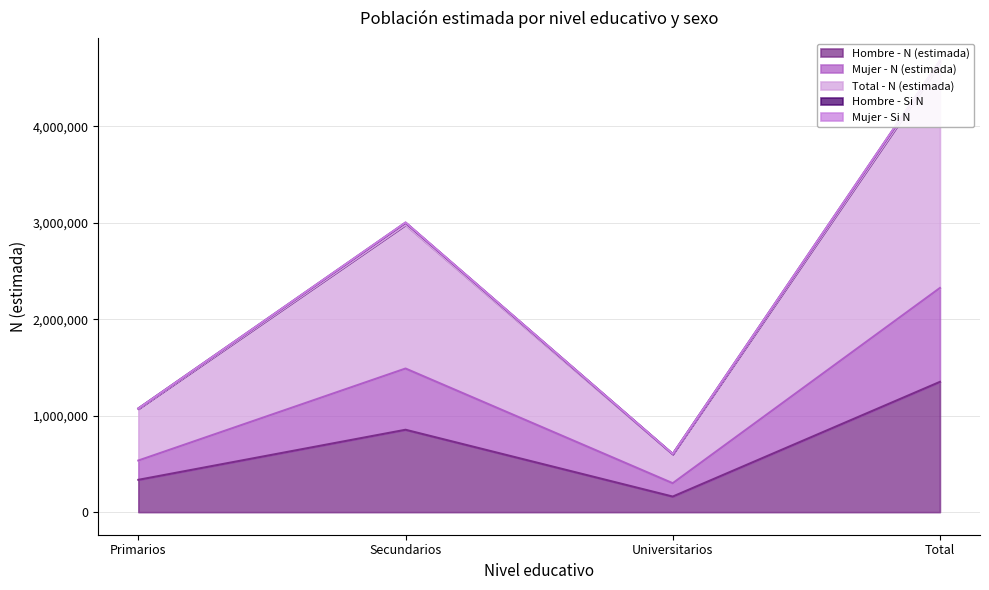

The value of Hombre - Si N at Primarios is 1074712. True or false?

True